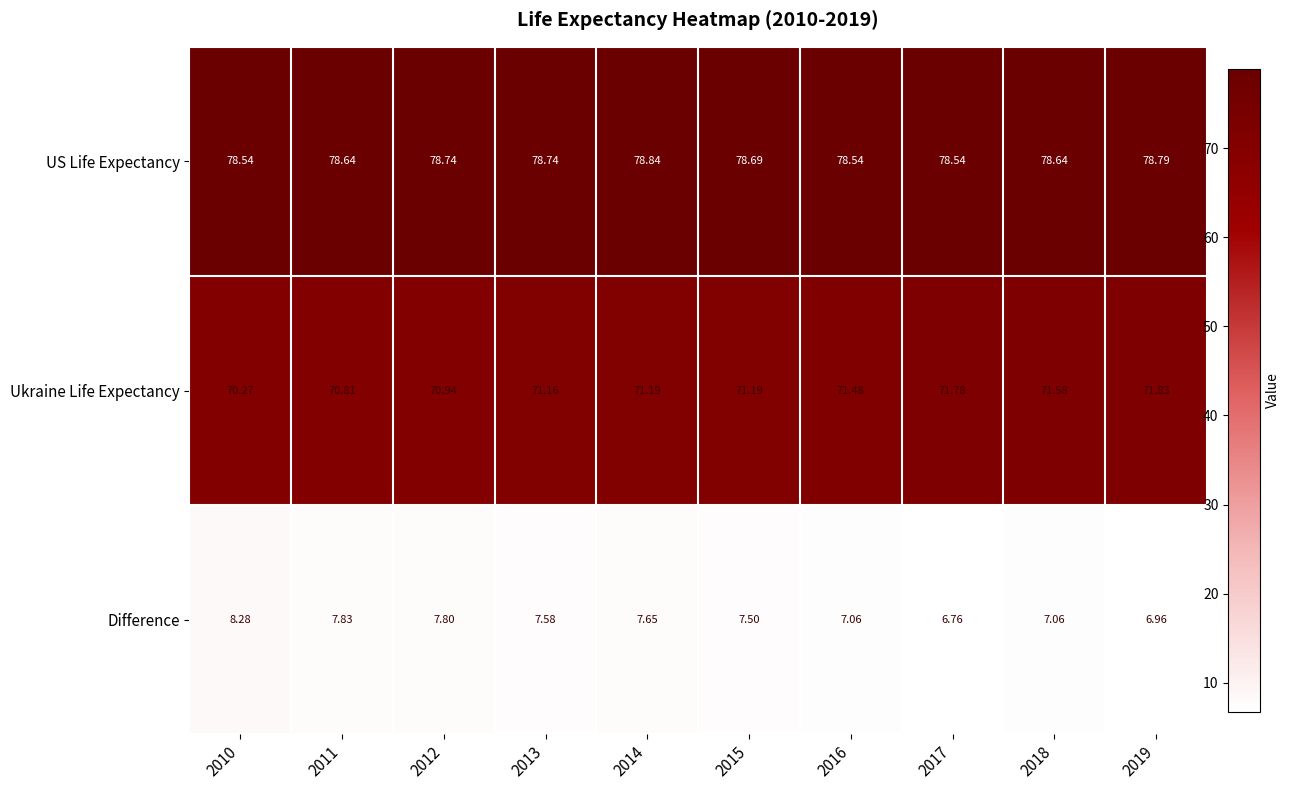

Rank the series at 2015 from highest to lowest value.

US Life Expectancy, Ukraine Life Expectancy, Difference